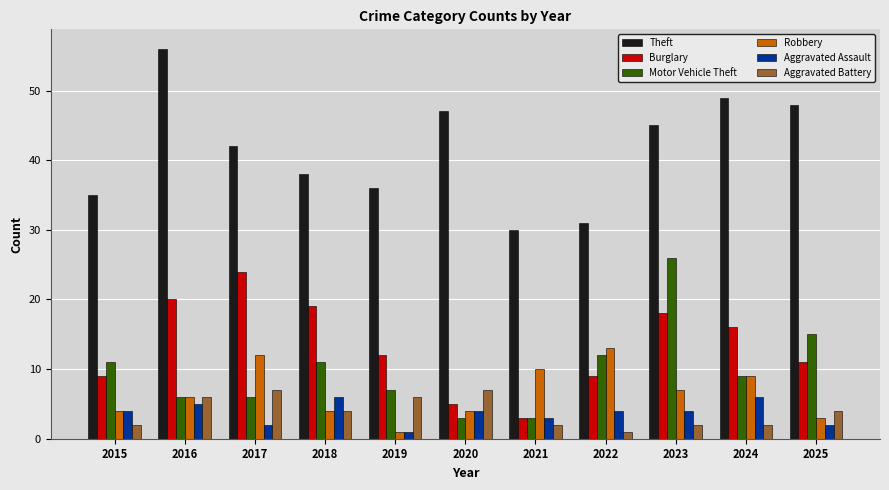

Count the number of data series in this chart.

6